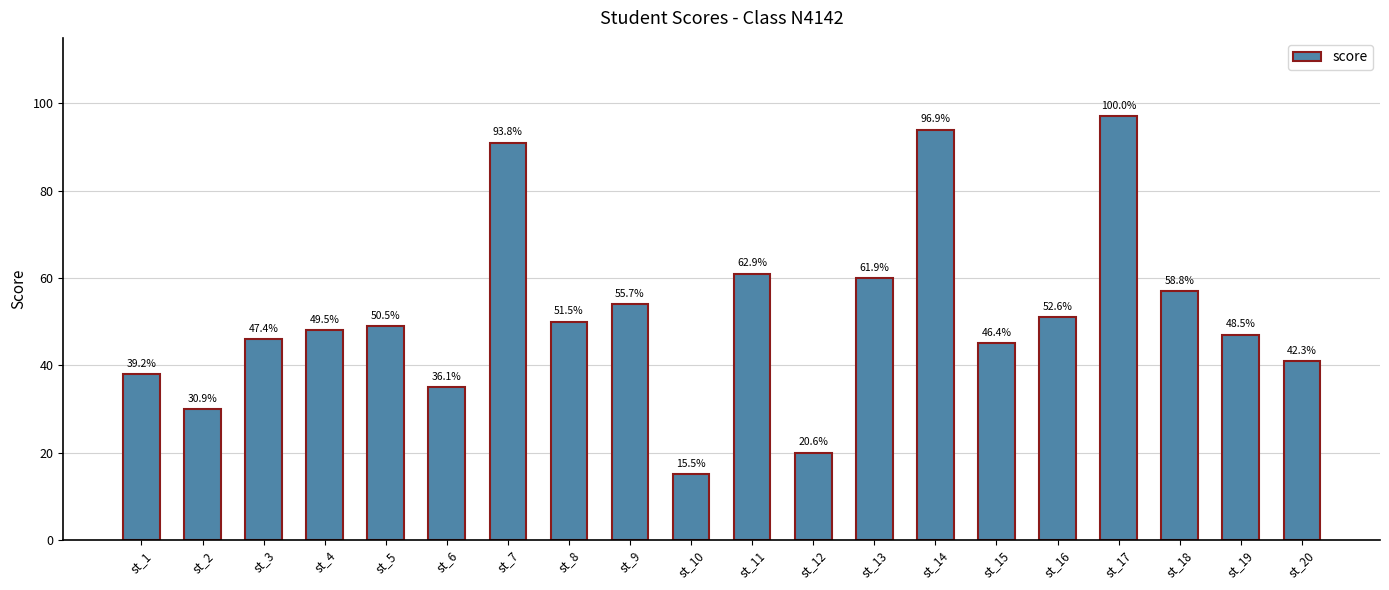

What is the difference between the second highest and second lowest values?

74